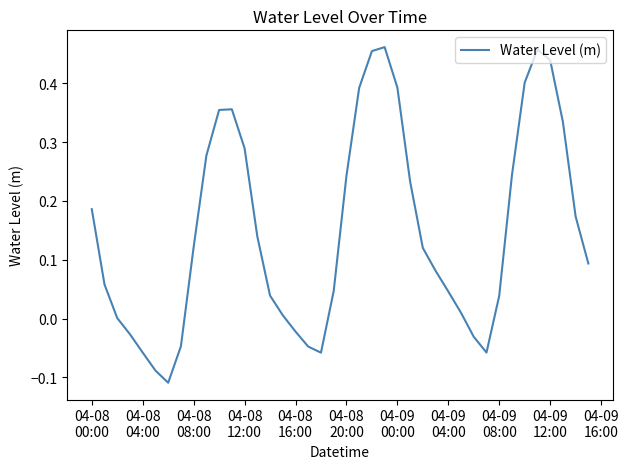

What is the difference between the maximum and minimum values?

0.6